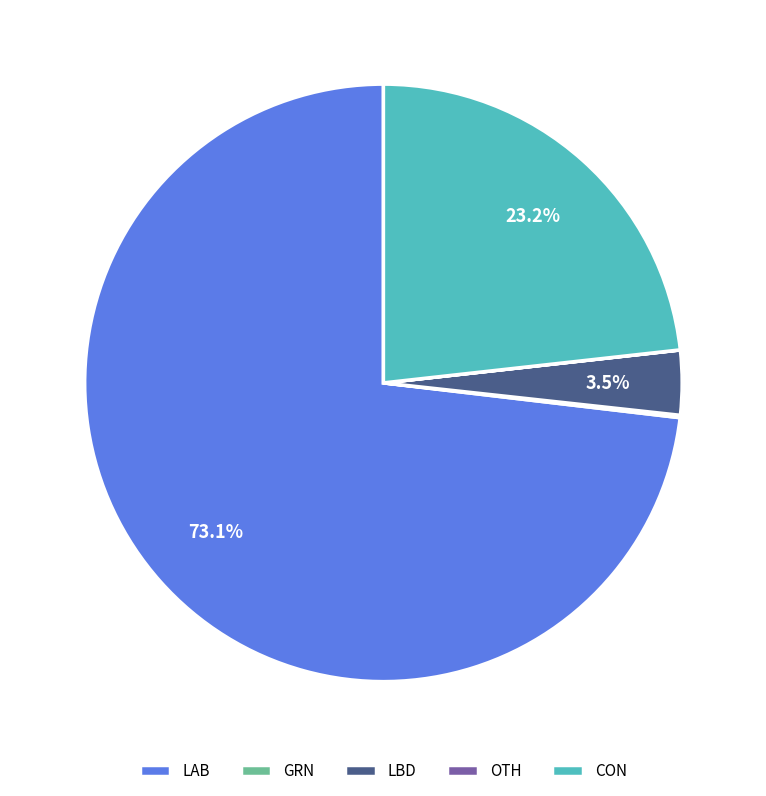

Which has a higher value, CON or LBD?

CON